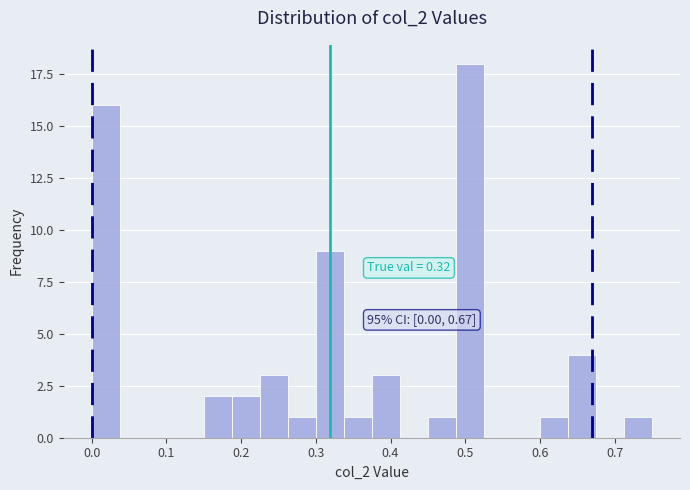

Around what value on the x-axis is the tallest bar? Give the approximate position of its centre, as read against the axis.

0.51